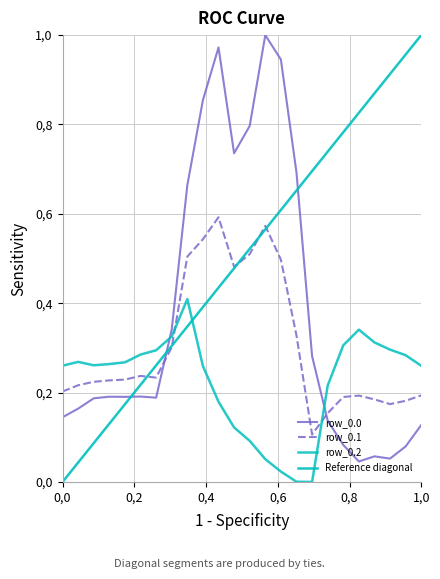

Which series has the largest range (max minus min)?

row_0.0